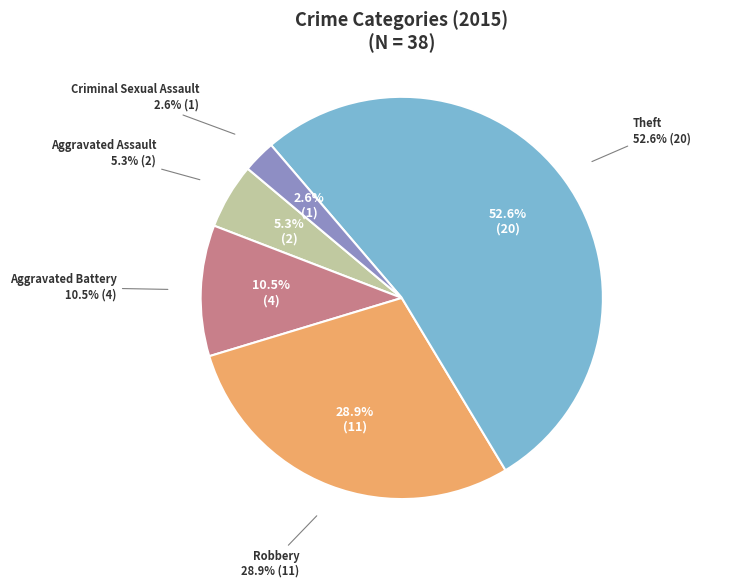

How much of the chart is everything except Aggravated Assault?

94.7%